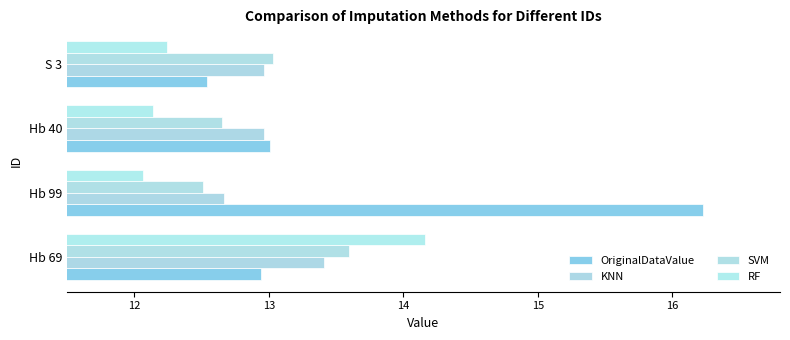

What is the value of the RF bar at the 1st from the left?

14.2